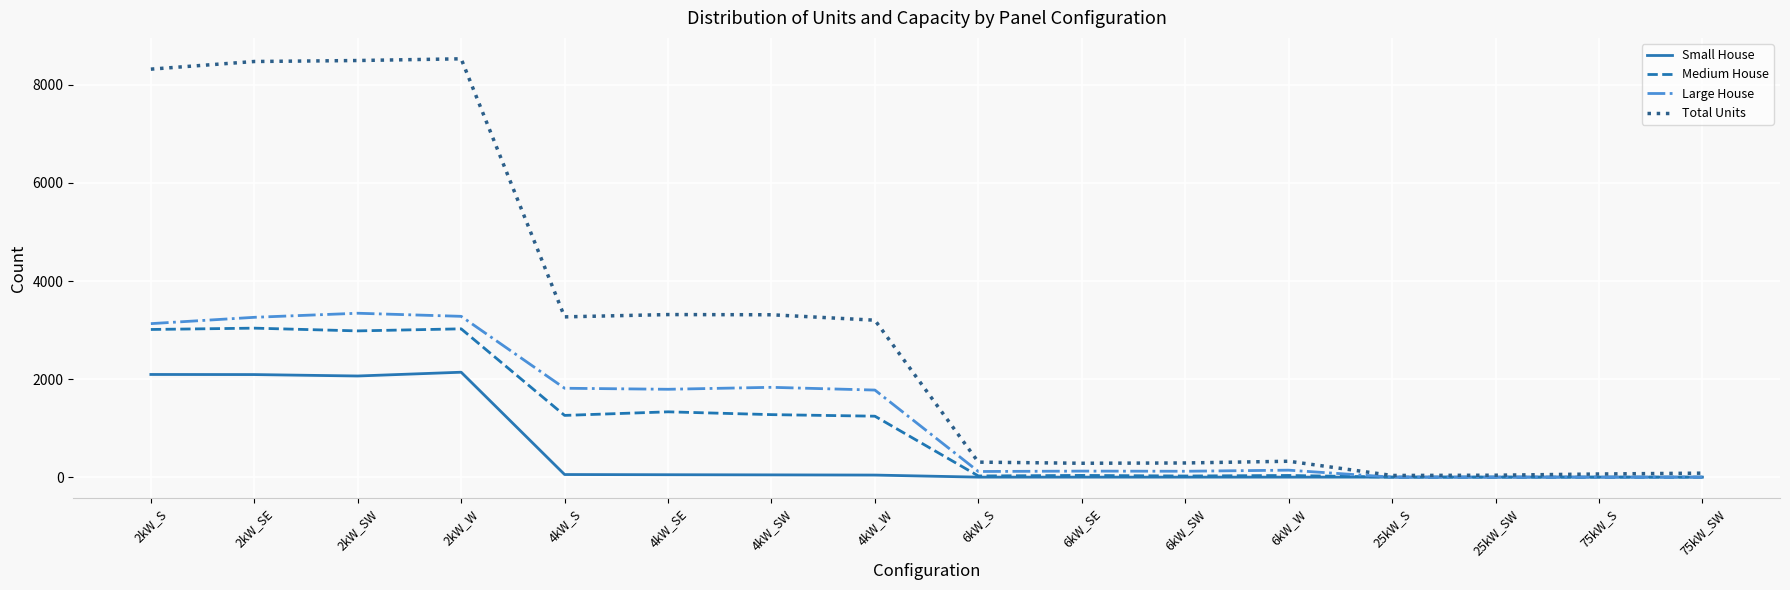

Is the value of Small House at 6kW_W greater than the value of Total Units at 6kW_SE?

No